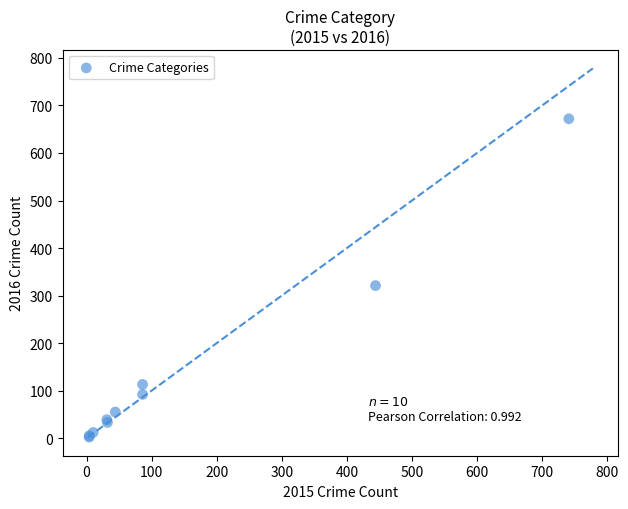

What Y value in the scatter plot is closest to 337?

321